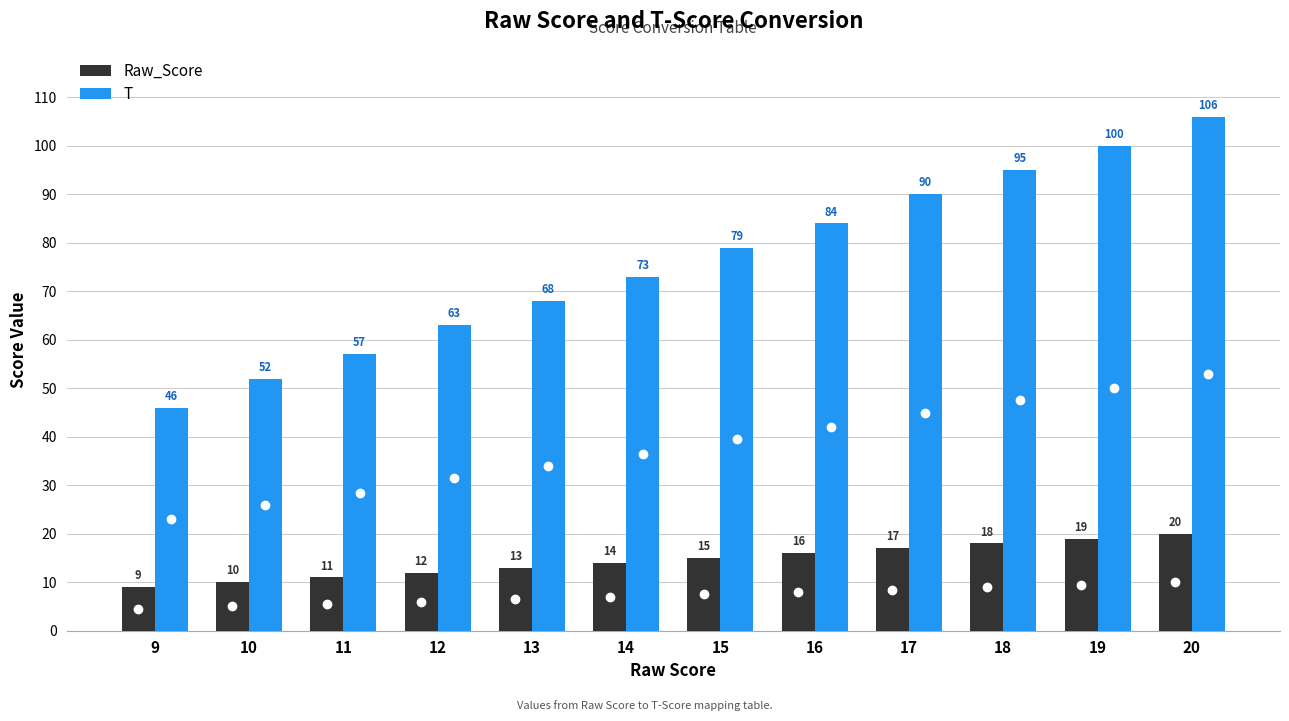

What is the difference between the maximum and second lowest values in the Raw_Score series?

10